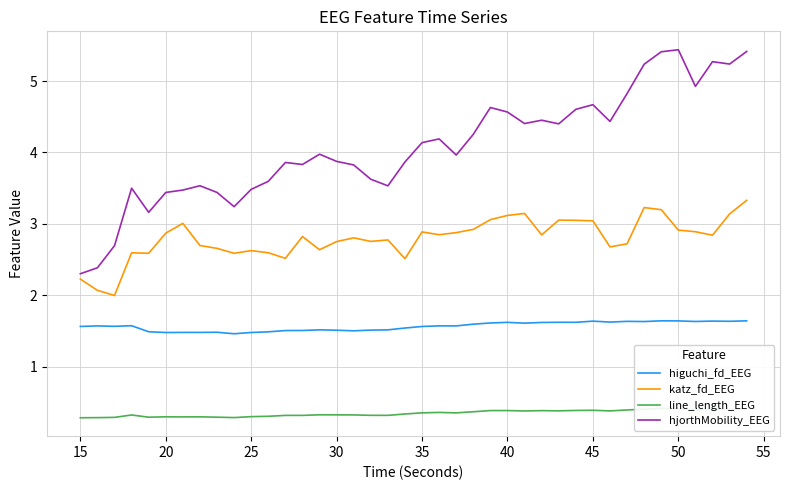

What is the maximum value for katz_fd_EEG?

3.3